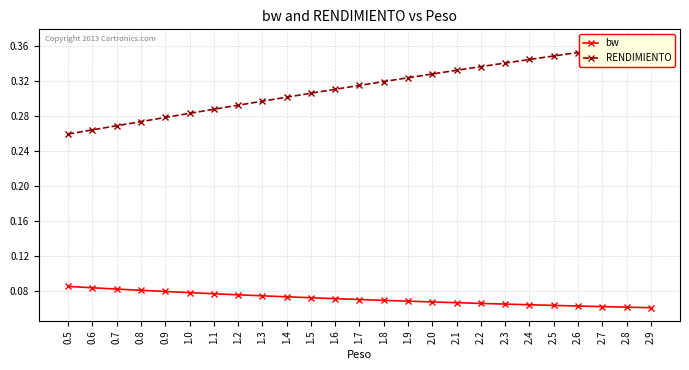

Which label corresponds to the smallest value in the chart?

2.9